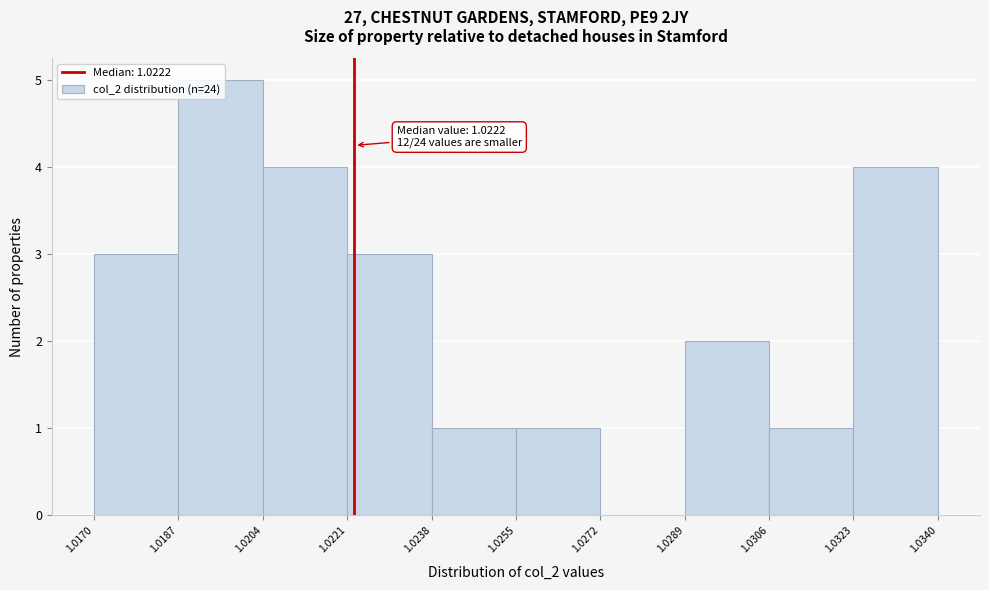

Over which range of the x-axis is the bar tallest?

1.0187 to 1.0204